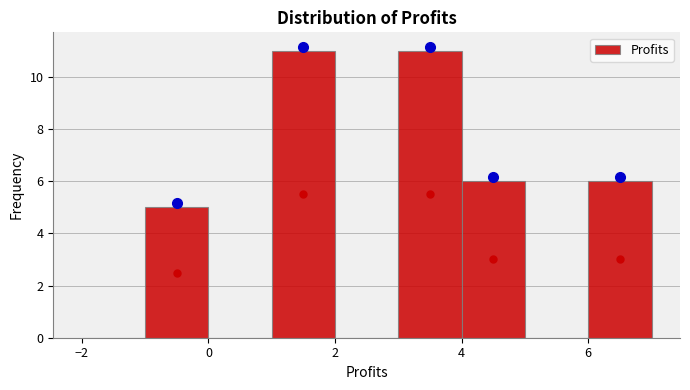

Reading left to right, list every bar in this chart as the range it spans on the x-axis followed by its height. The values are not printed on the chart, so give them approximately, as read against the axis.

-2 to -1: 0
-1 to 0: 5
0 to 1: 0
1 to 2: 11
2 to 3: 0
3 to 4: 11
4 to 5: 6
5 to 6: 0
6 to 7: 6